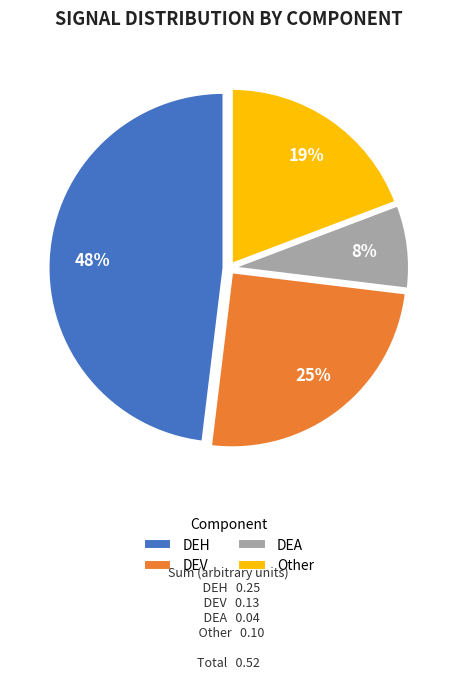

Is it true that Other is 25% of the pie?

False